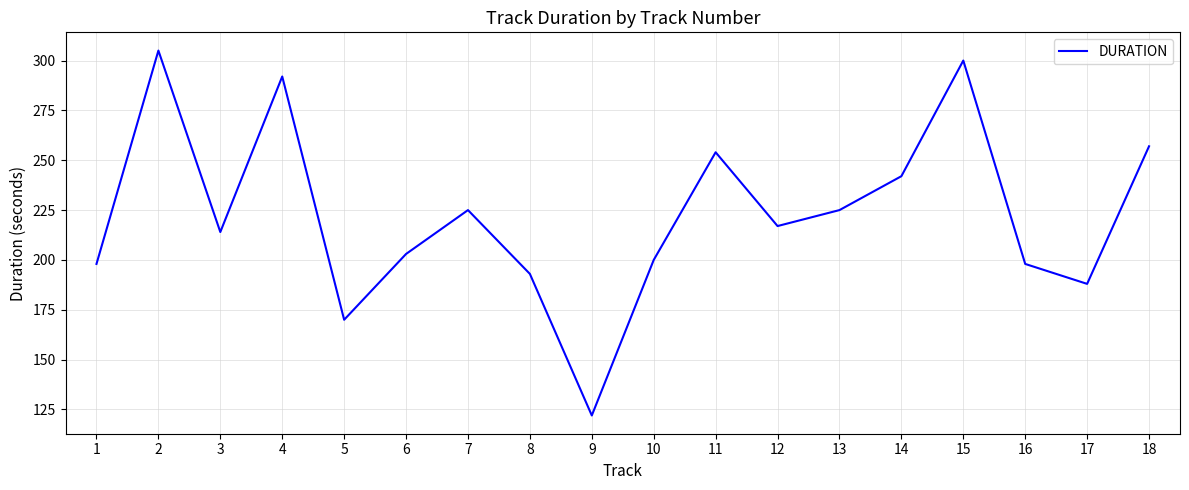

What is the maximum value shown in the chart?

305